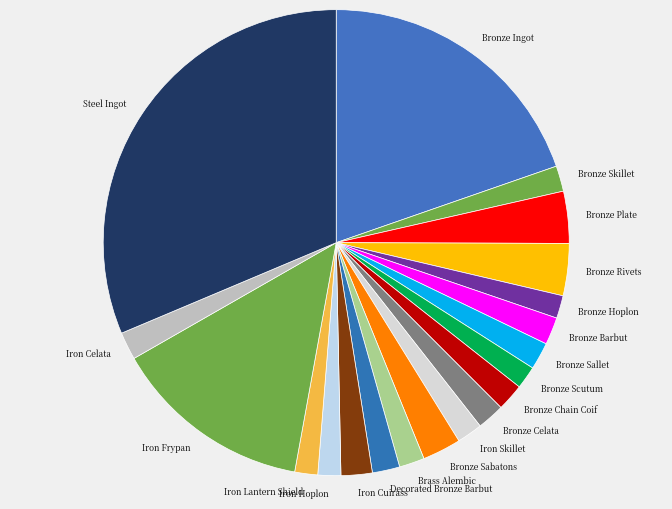

Is it true that Iron Lantern Shield is 10% of the pie?

False